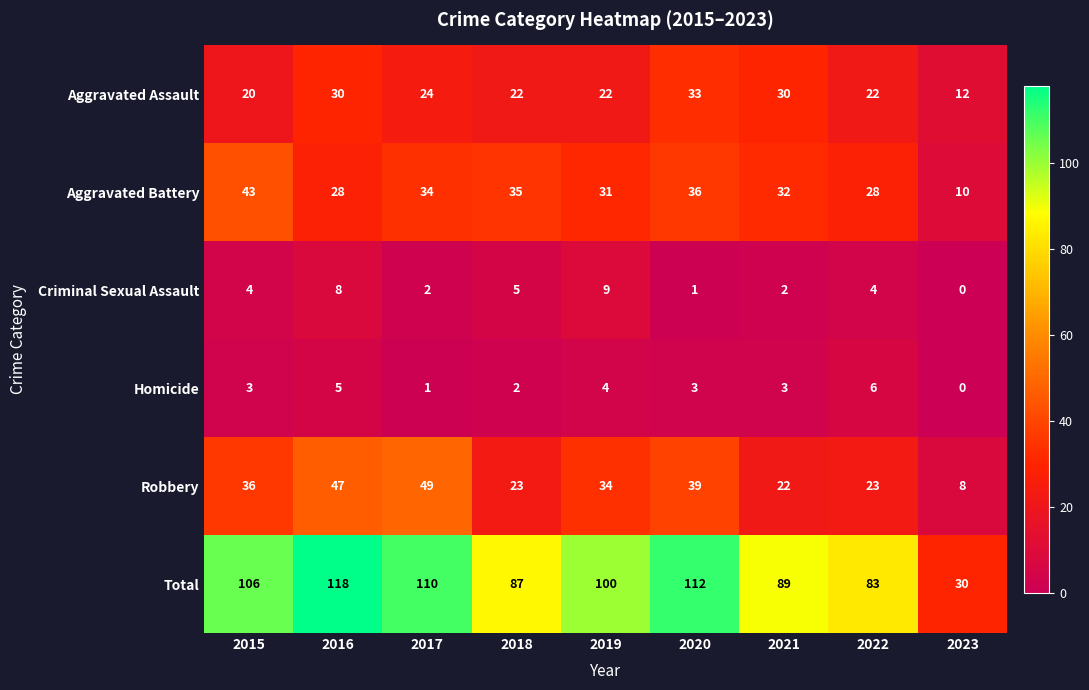

List the series in order of their peak value, lowest first.

Homicide, Criminal Sexual Assault, Aggravated Assault, Aggravated Battery, Robbery, Total